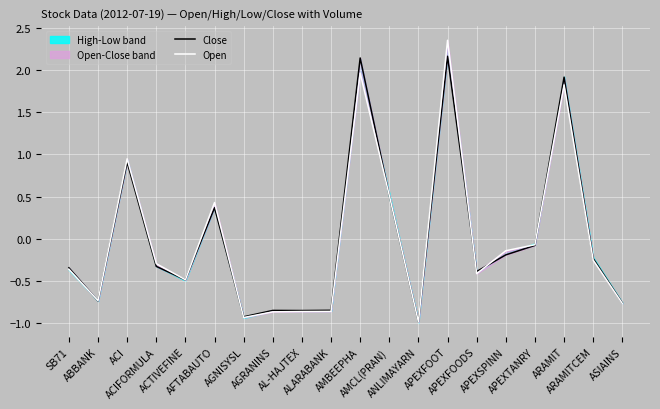

Which series changed the most between AL-HAJTEX and APEXSPINN?

Open